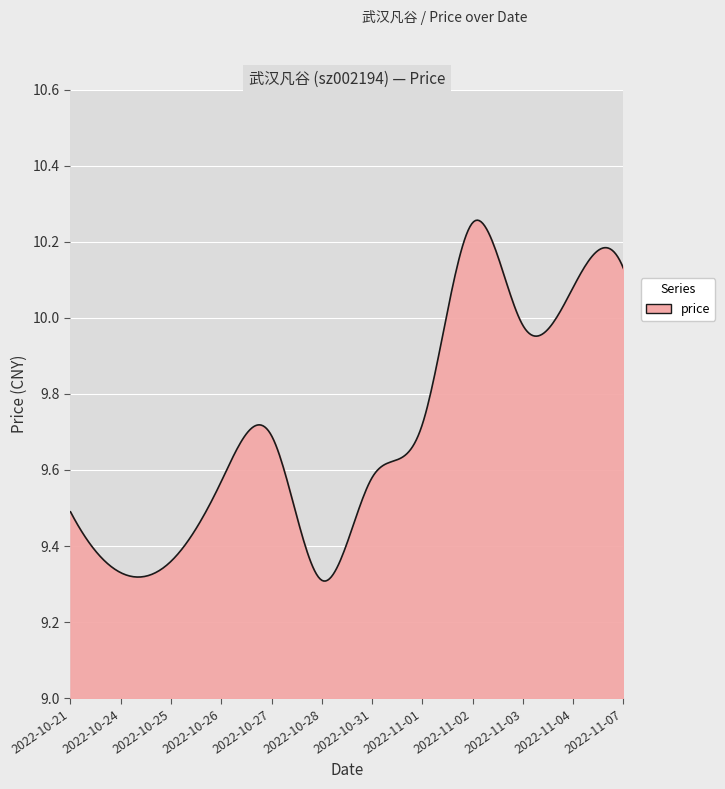

What is the label of the 10th point from the right?

2022-10-25